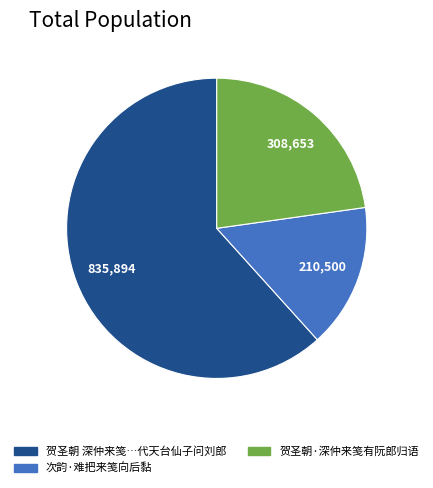

Does any single category account for the majority?

Yes